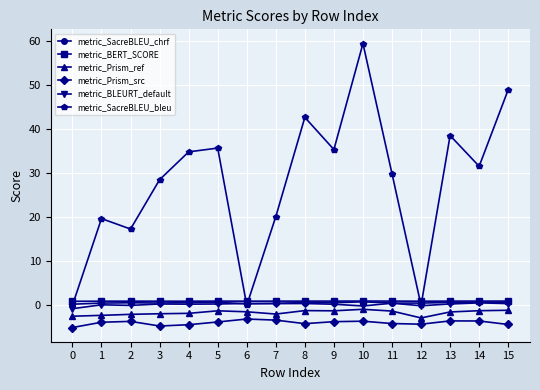

Is it true that metric_BERT_SCORE equals 1.0 at 9?

True